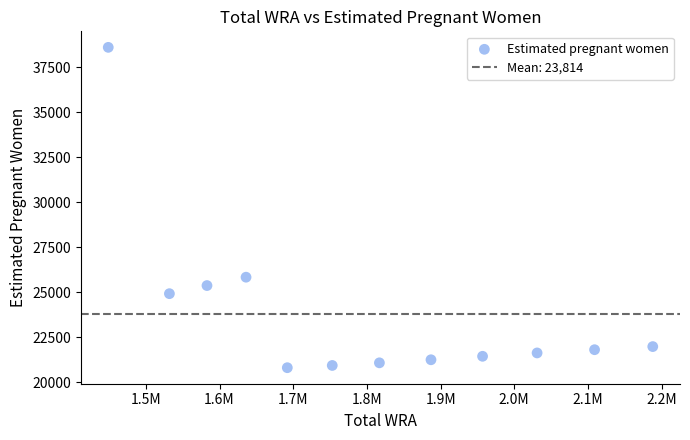

What Y value in the scatter plot is closest to 29714?

25844.5